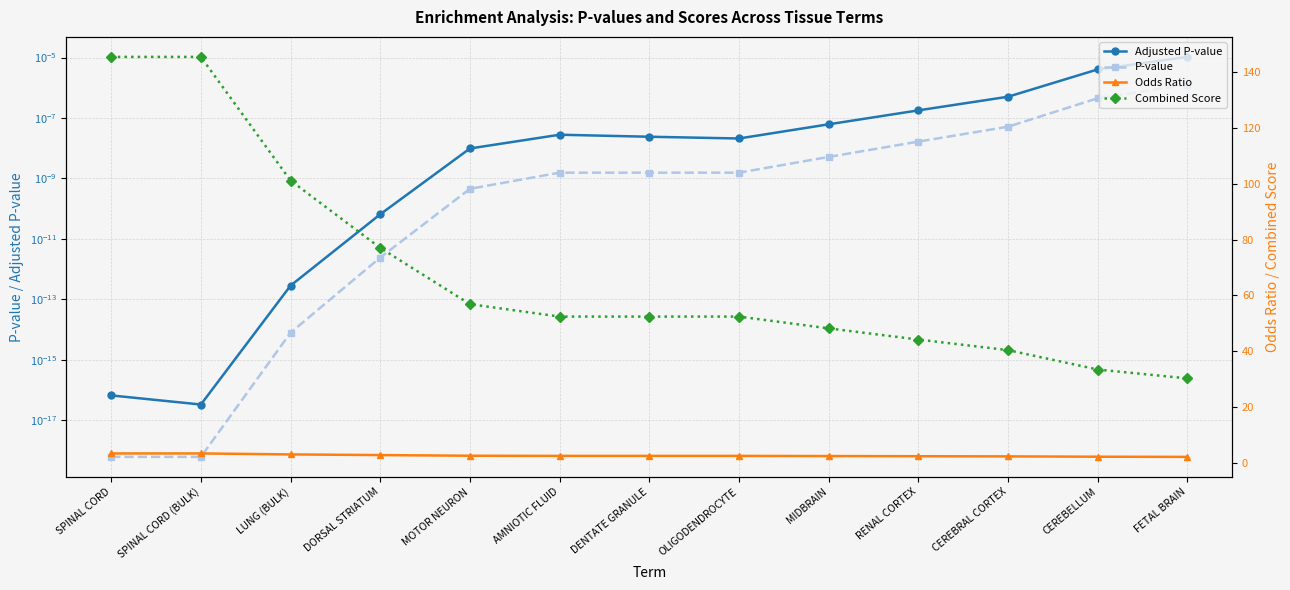

Where does the Combined Score series first go above 52?

SPINAL CORD